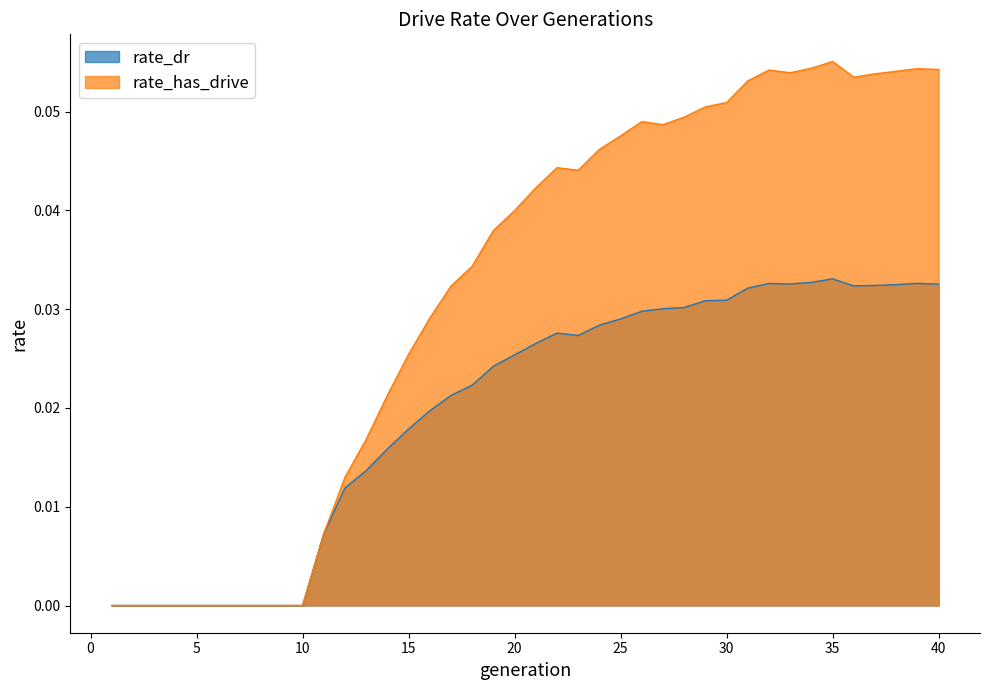

Reading left to right, transcribe all the data shown in this chart.

rate_dr: 0.0	0.0	0.0	0.0	0.0	0.0	0.0	0.0	0.0	0.0	0.0	0.0	0.0	0.0	0.0	0.0	0.0	0.0	0.0	0.0	0.0	0.0	0.0	0.0	0.0	0.0	0.0	0.0	0.0	0.0	0.0	0.0	0.0	0.0	0.0	0.0	0.0	0.0	0.0	0.0
rate_has_drive: 0.0	0.0	0.0	0.0	0.0	0.0	0.0	0.0	0.0	0.0	0.0	0.0	0.0	0.0	0.0	0.0	0.0	0.0	0.0	0.0	0.0	0.0	0.0	0.0	0.0	0.0	0.0	0.0	0.1	0.1	0.1	0.1	0.1	0.1	0.1	0.1	0.1	0.1	0.1	0.1